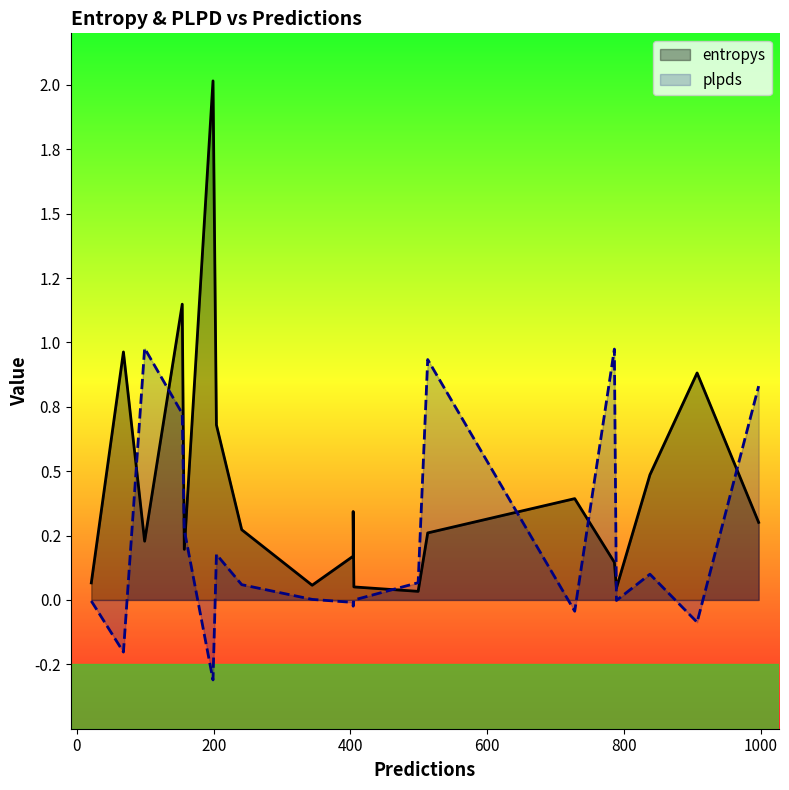

Reading right to left, list all the values displayed in this chart.

entropys: 0.3	0.9	0.5	0.0	0.1	0.4	0.3	0.0	0.1	0.3	0.2	0.1	0.3	0.7	2.0	0.2	1.1	0.2	1.0	0.1
plpds: 0.8	-0.1	0.1	-0.0	1.0	-0.0	0.9	0.1	-0.0	-0.0	-0.0	0.0	0.1	0.2	-0.3	0.3	0.7	1.0	-0.2	-0.0